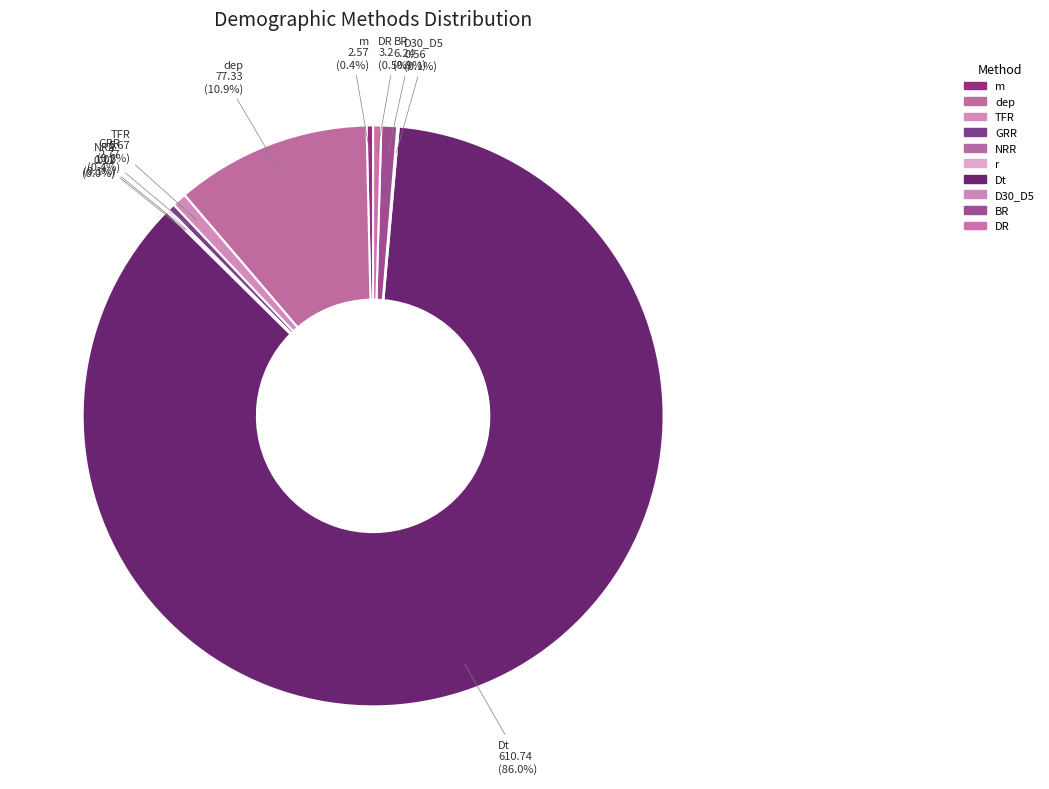

Which category has the biggest portion of the pie?

Dt